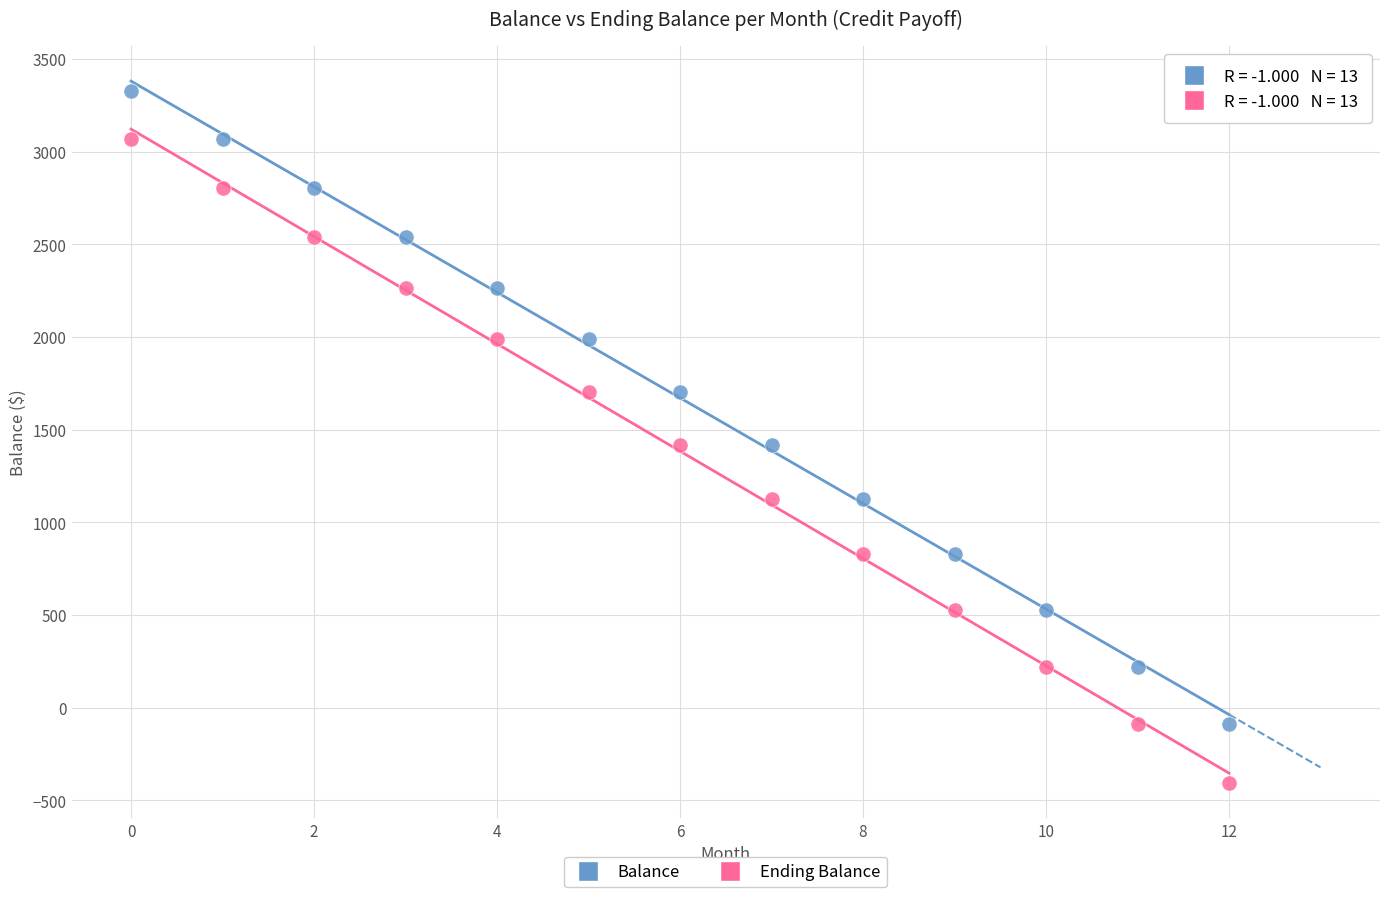

Which series has the largest Y range (max minus min)?

Ending Balance